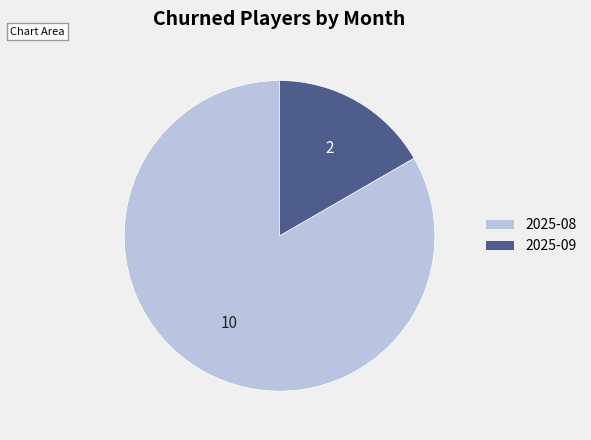

Which slice is the smallest?

2025-09